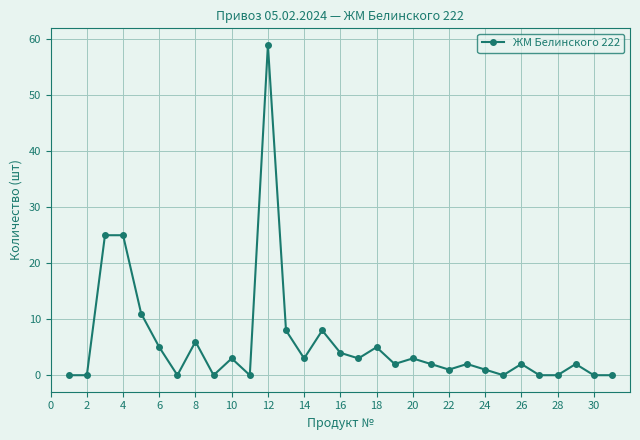

What is the value of the 15th point from the left?

8